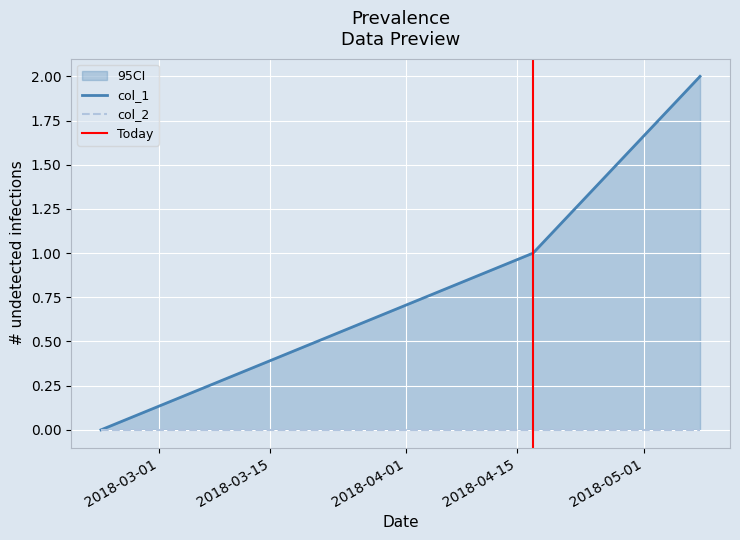

Which has a higher value, 2018-03-01 or 2018-04-01?

2018-04-01